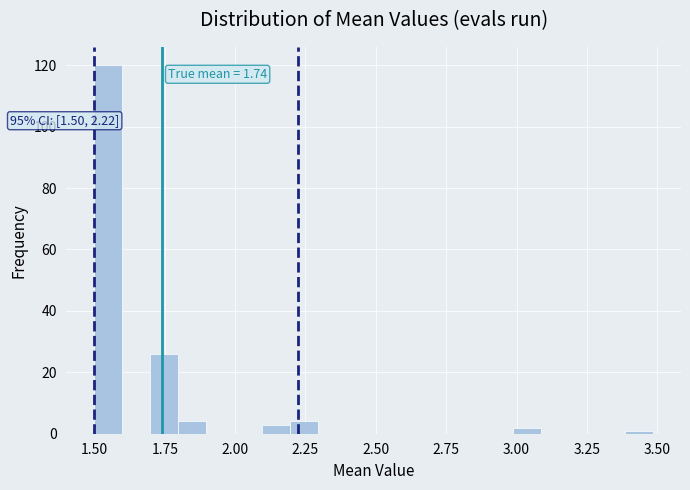

Read against the x-axis, roughly where is the centre of the tallest bar?

1.55